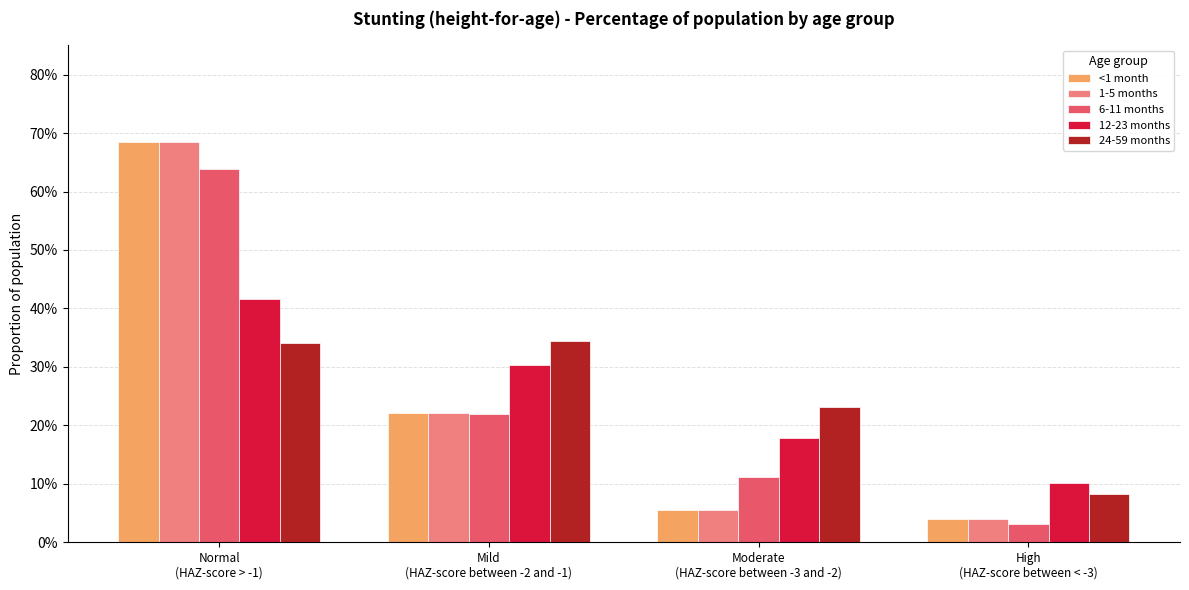

Is the value of 12-23 months at Mild
(HAZ-score between -2 and -1) greater than the value of 1-5 months at Mild
(HAZ-score between -2 and -1)?

Yes